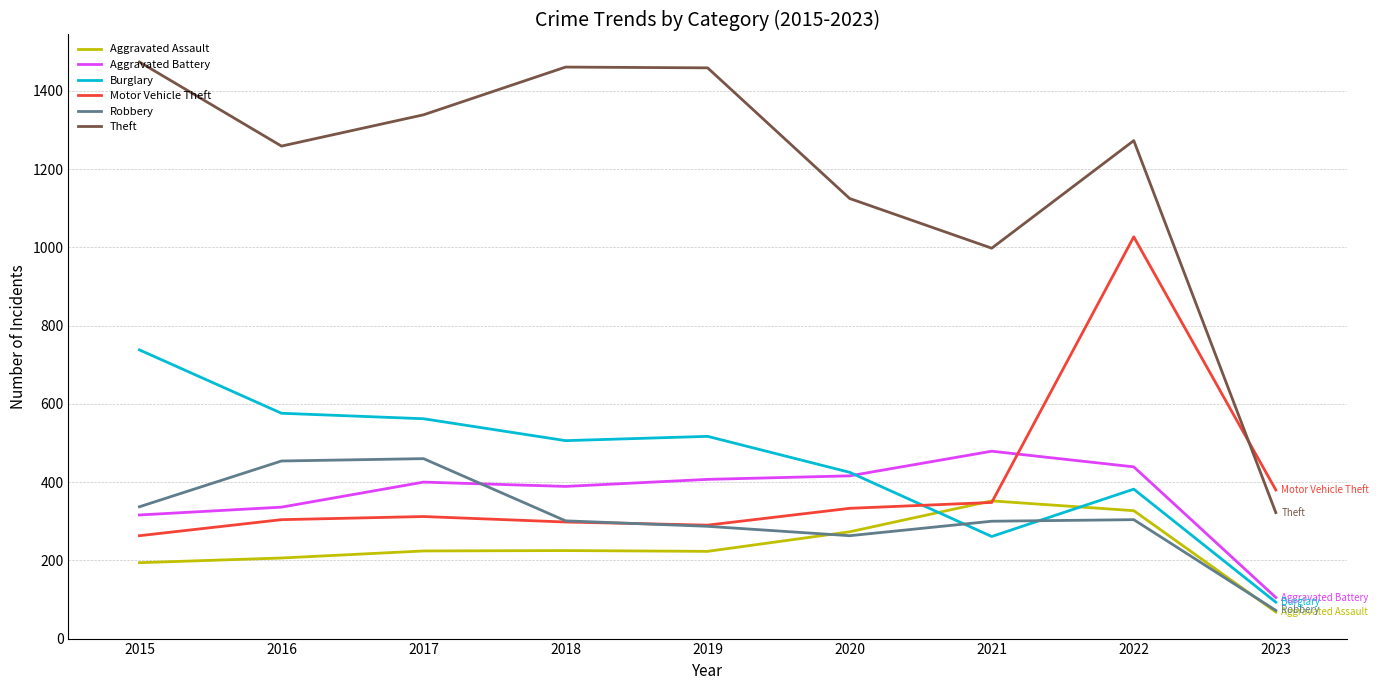

The value of Robbery at 2015 is 464. True or false?

False